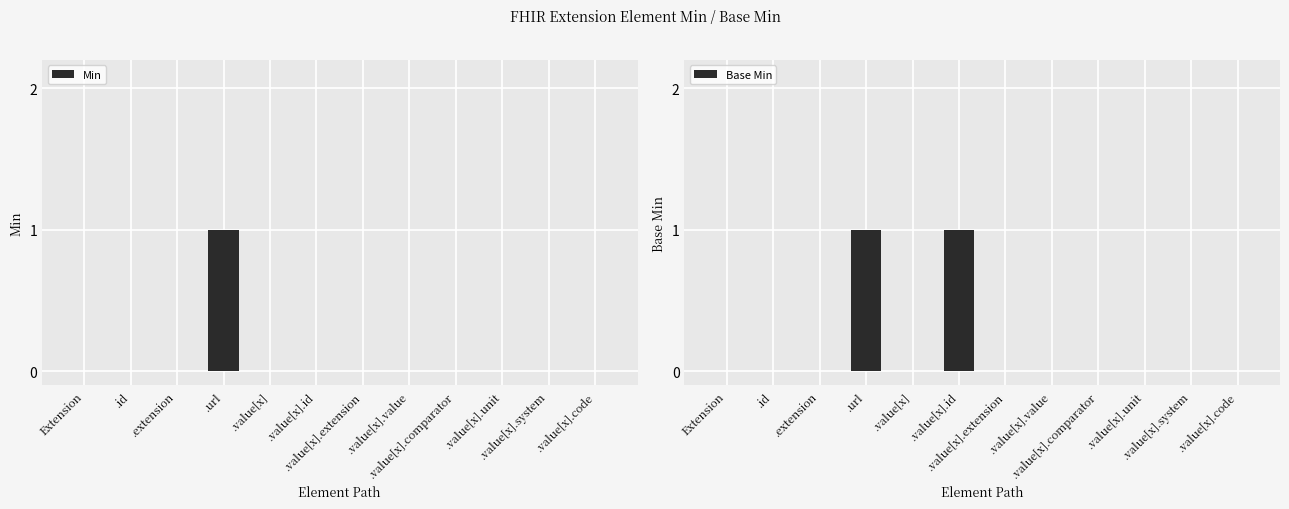

Reading left to right, extract all data points from this chart.

Min: Extension=0	.id=0	.extension=0	.url=1	.value[x]=0	.value[x].id=0	.value[x].extension=0	.value[x].value=0	.value[x].comparator=0	.value[x].unit=0	.value[x].system=0	.value[x].code=0
Base Min: Extension=0	.id=0	.extension=0	.url=1	.value[x]=0	.value[x].id=1	.value[x].extension=0	.value[x].value=0	.value[x].comparator=0	.value[x].unit=0	.value[x].system=0	.value[x].code=0